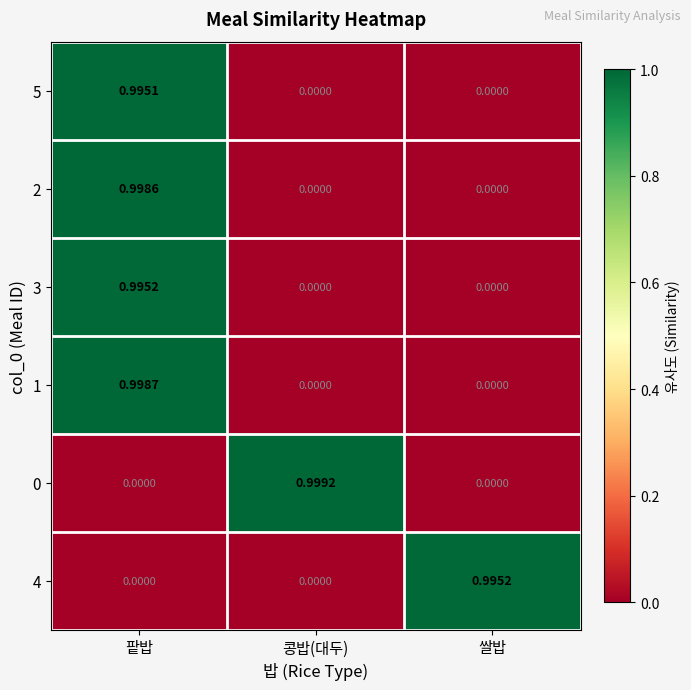

At which category is the sum across all series the highest?

팥밥